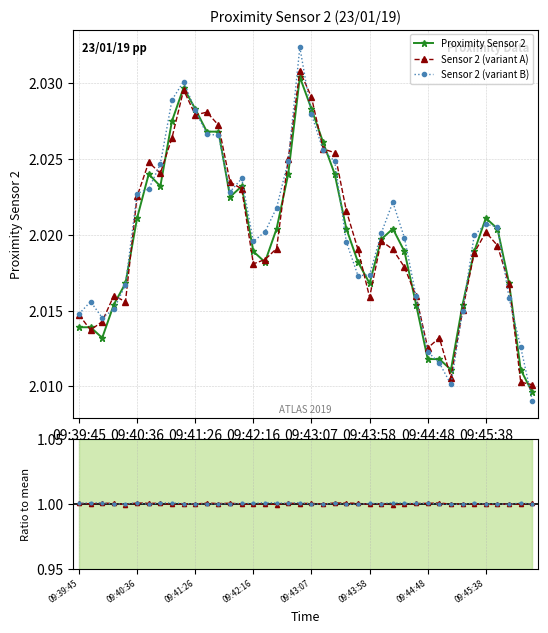

Between 11 and 38, which series saw the biggest shift?

Sensor 2 (variant A)